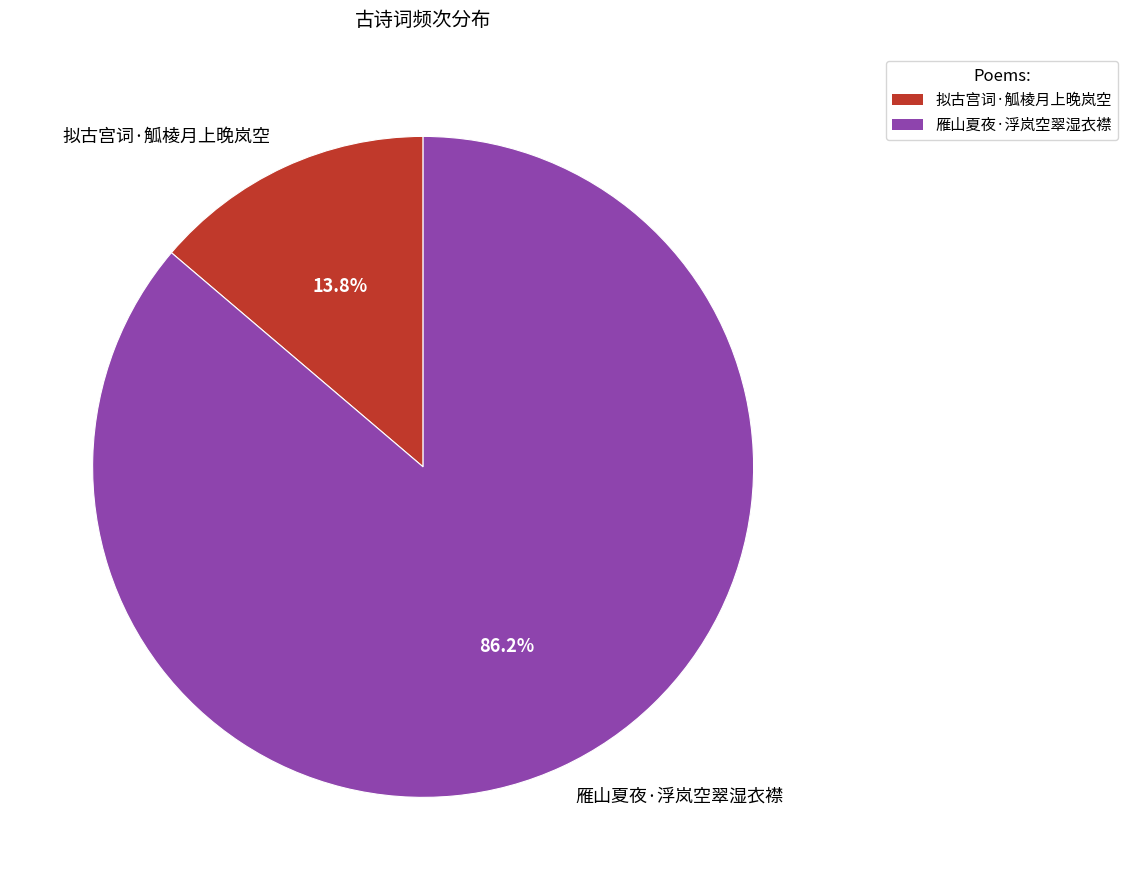

Does any single category account for the majority?

Yes